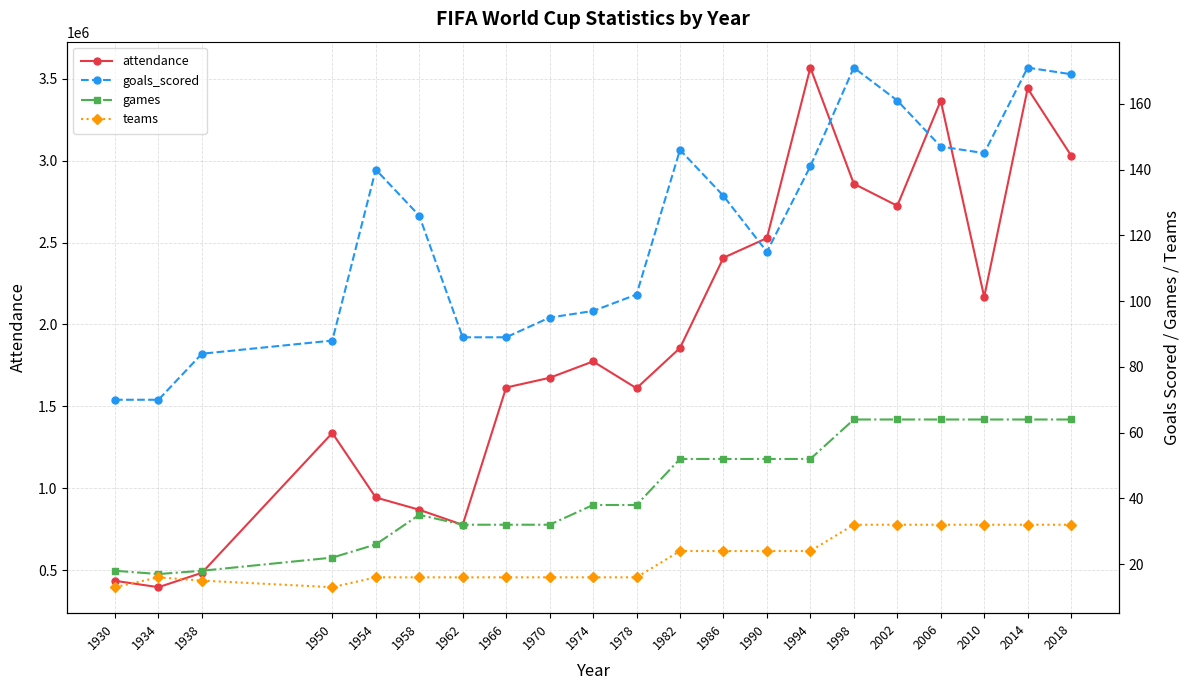

Which category has the lowest value across all series?

1930